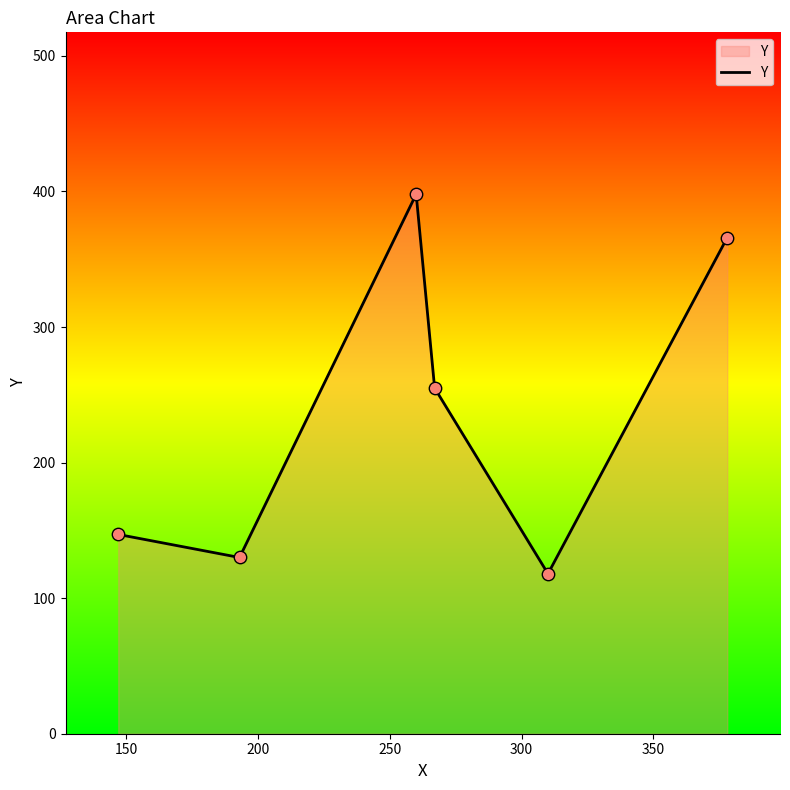

How many interior local peaks (higher than both neighbors) does the data have?

1